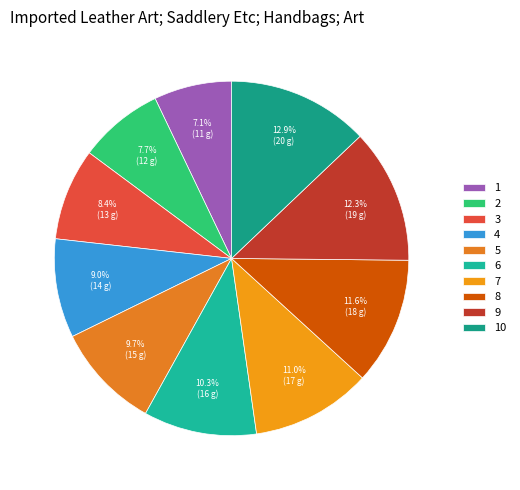

Is 2 the majority of the pie?

No